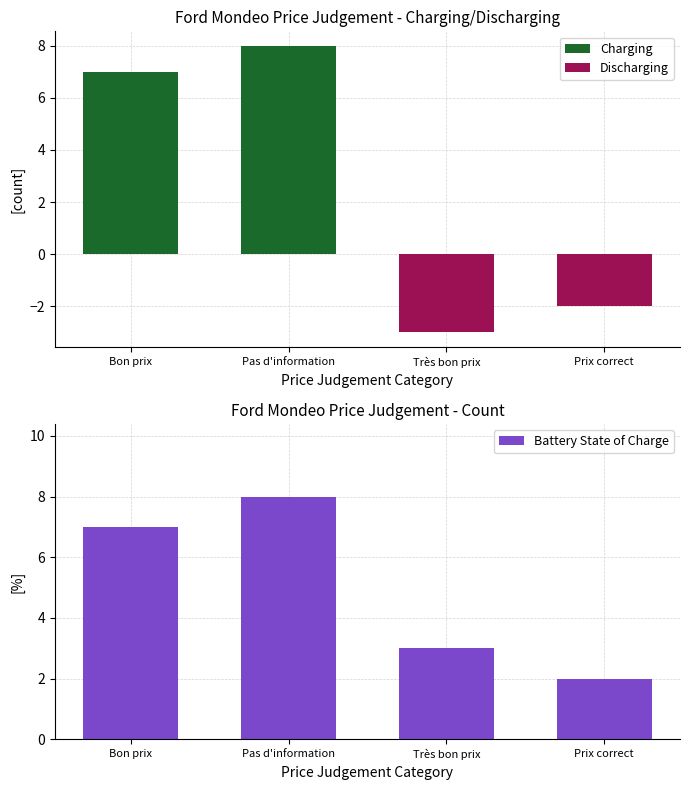

Reading right to left, what are all the values shown in this chart?

Charging: 0	0	8	7
Discharging: -2	-3	0	0
Battery State of Charge: 2	3	8	7